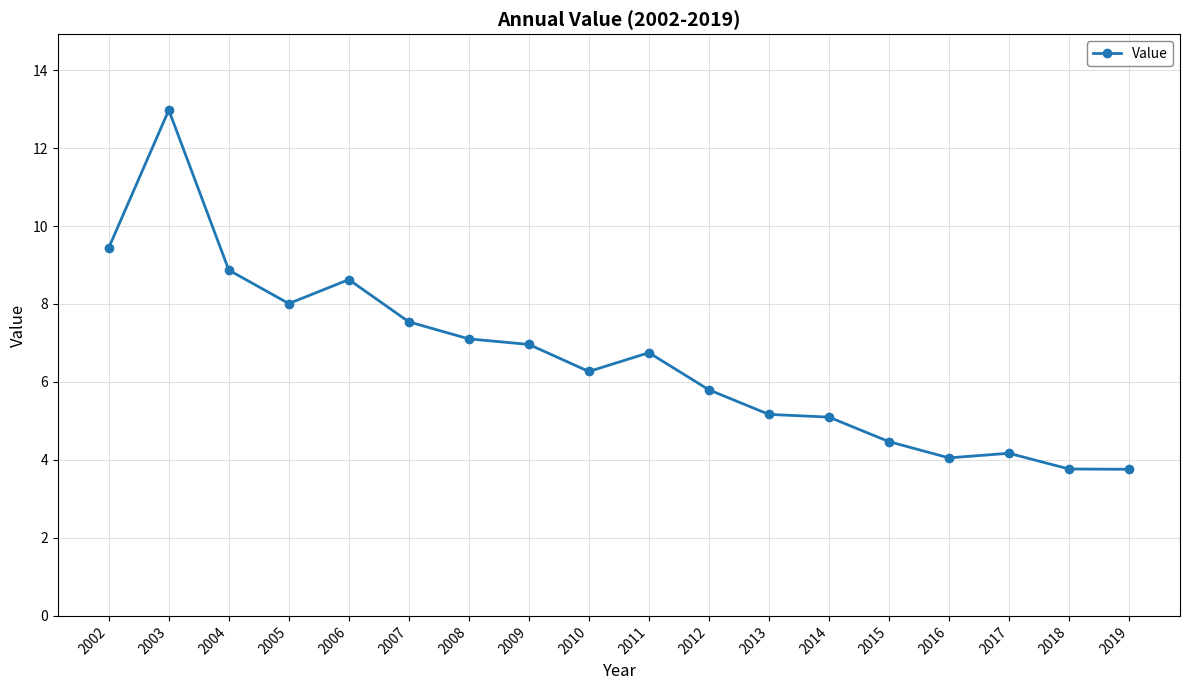

Approximately how many times larger is the value at 2012 compared to 2017?

1.4